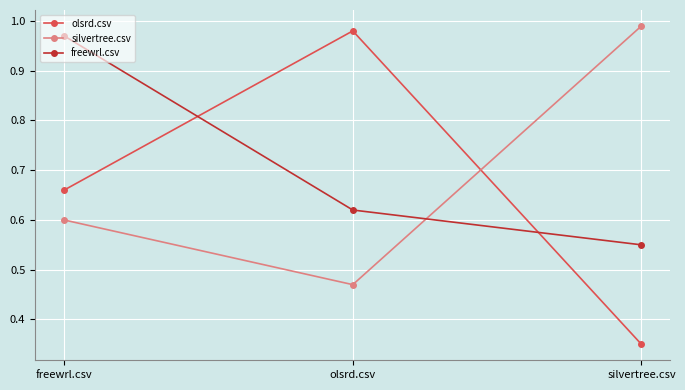

What position from the right is silvertree.csv?

1